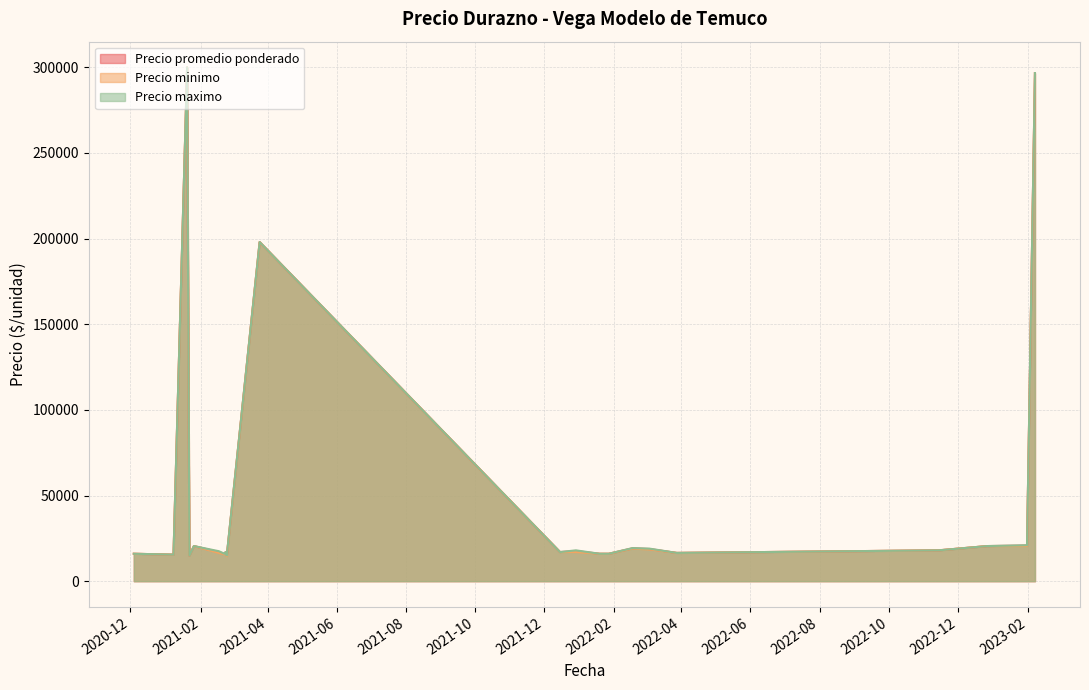

At which label does Precio maximo reach its peak?

2023-02-07